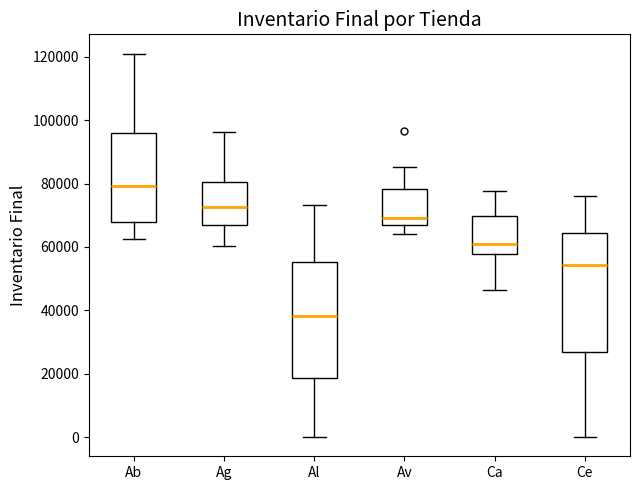

Reading left to right, read every box against the y-axis: the position of its median line, the range the box covers, and the ends of its whiskers. The values are not printed on the chart, so give them approximately, as read against the axis.

Ab: median 80000, box 68000 to 96000, whiskers 62000 to 122000
Ag: median 72000, box 66000 to 80000, whiskers 60000 to 96000
Al: median 38000, box 18000 to 56000, whiskers 0 to 74000
Av: median 70000, box 66000 to 78000, whiskers 64000 to 86000
Ca: median 60000, box 58000 to 70000, whiskers 46000 to 78000
Ce: median 54000, box 26000 to 64000, whiskers 0 to 76000